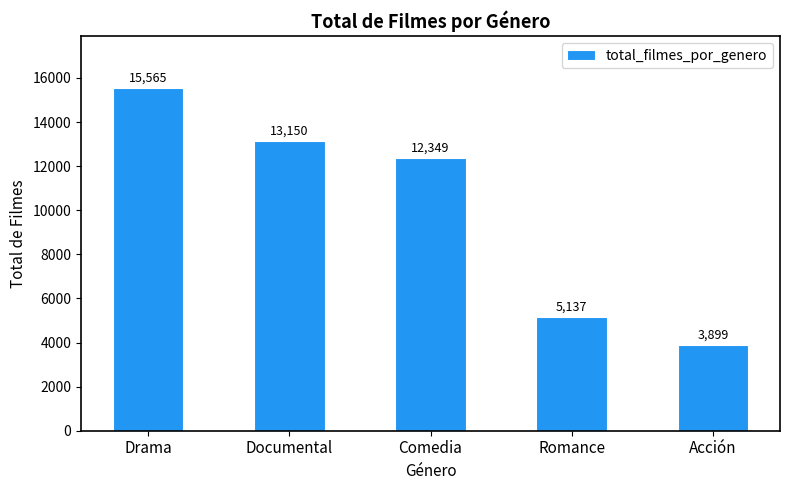

What is the label of the 4th bar from the left?

Romance